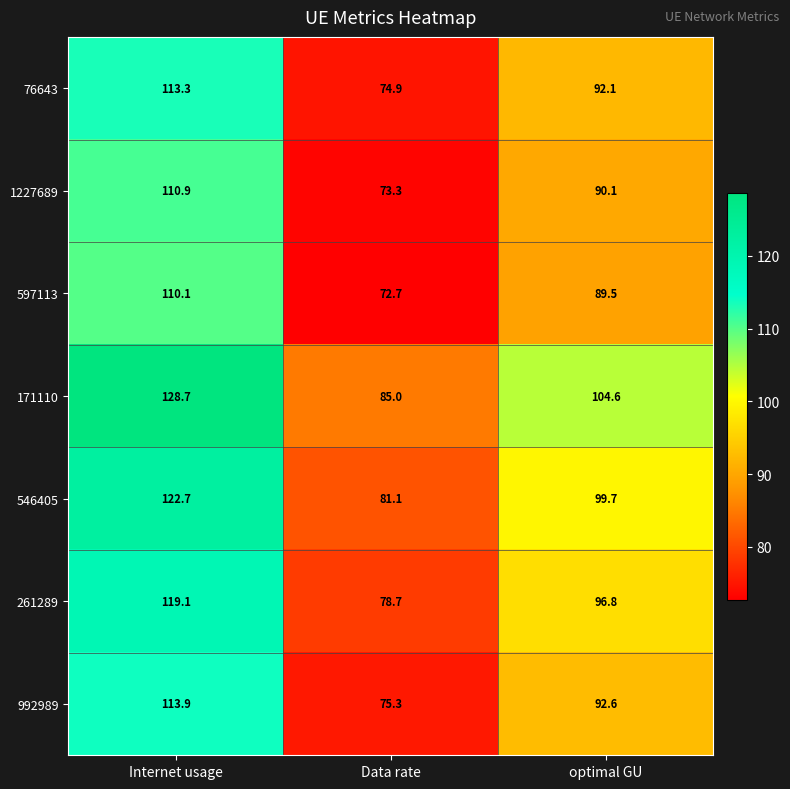

How many data points does each series have?

3